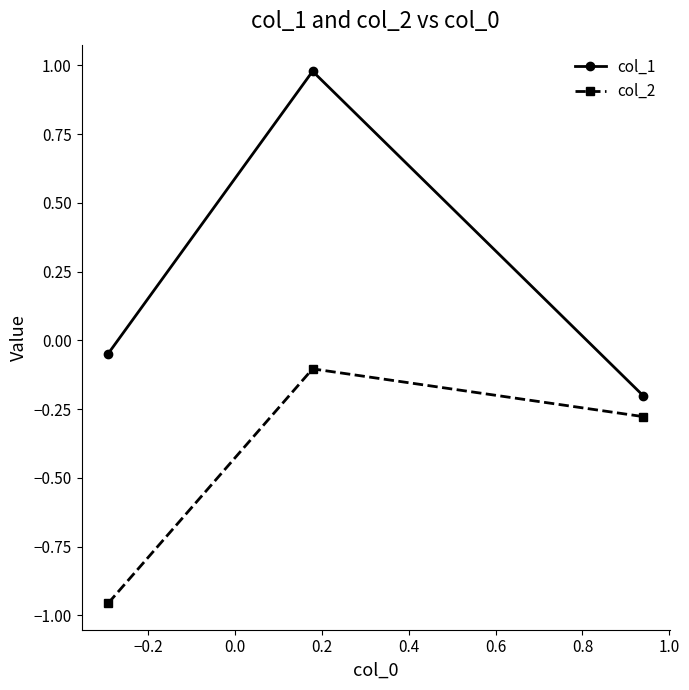

What is the difference between the maximum and minimum values in the col_1 series?

1.2